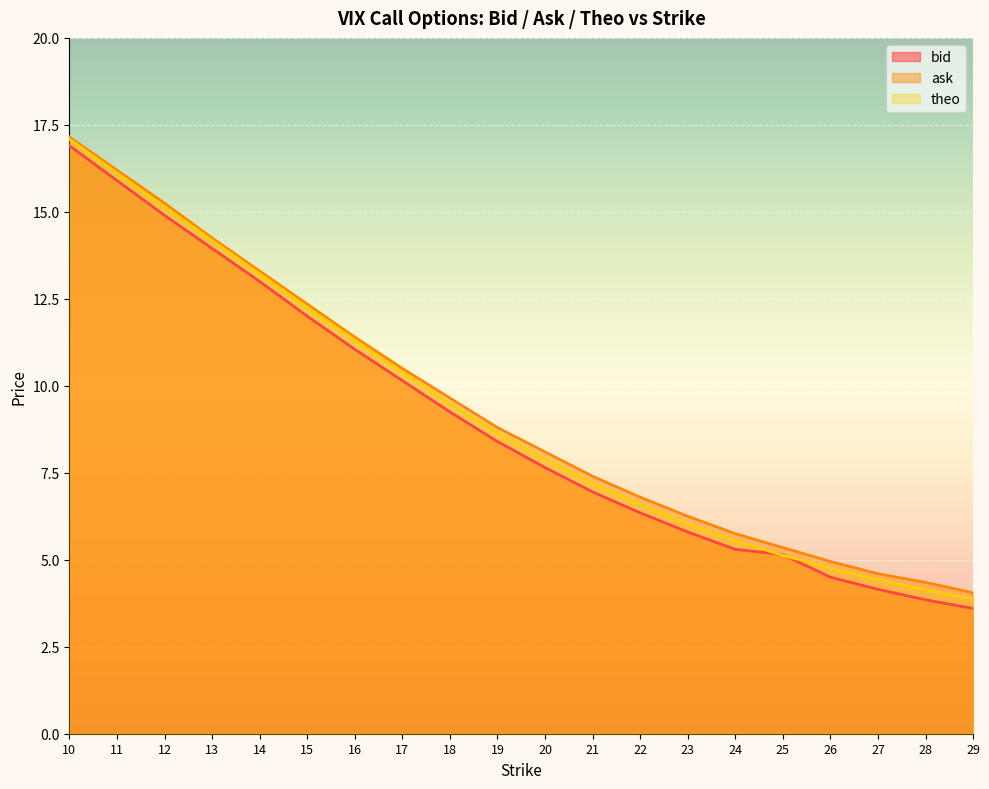

Is it true that bid equals 12.0 at 15?

True